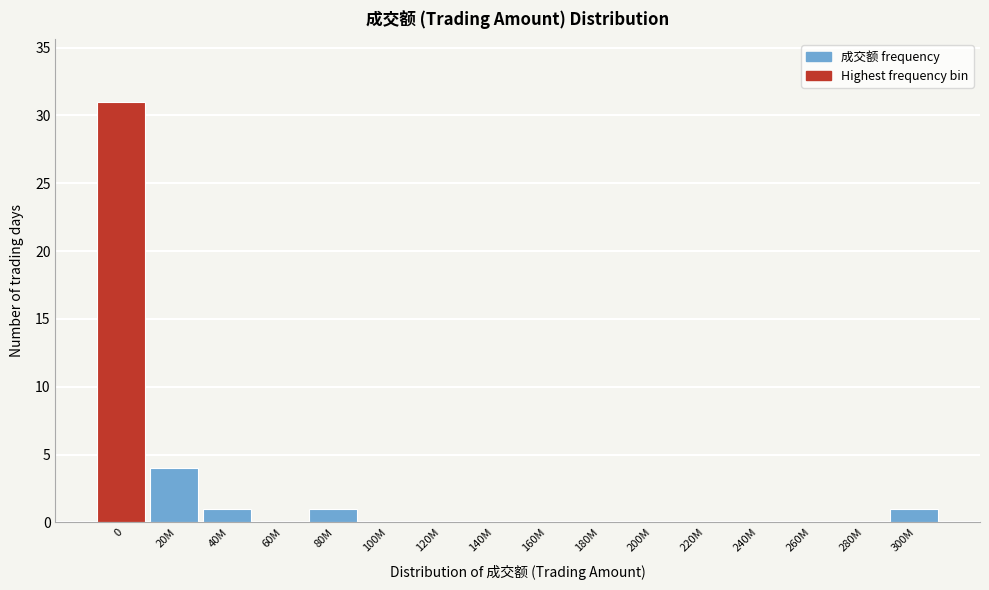

Reading left to right, list all the values displayed in this chart.

0=31	20M=4	40M=1	60M=0	80M=1	100M=0	120M=0	140M=0	160M=0	180M=0	200M=0	220M=0	240M=0	260M=0	280M=0	300M=1